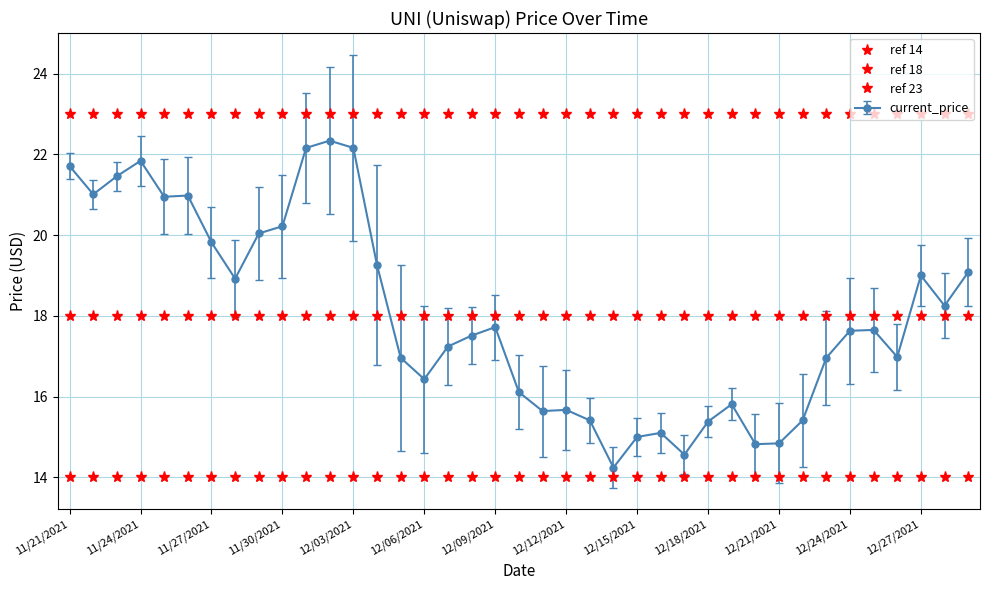

How many categories are shown in the chart?

39